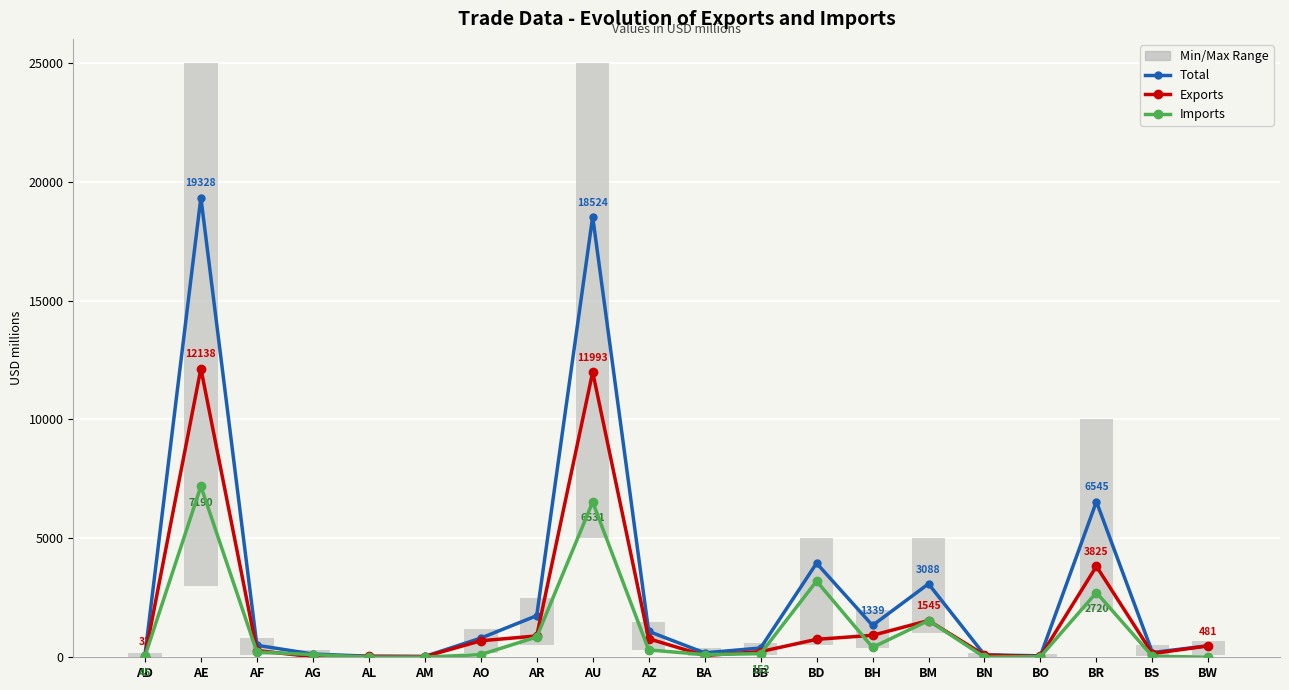

Rank the series by their average value, from lowest to highest.

Imports, Exports, Total